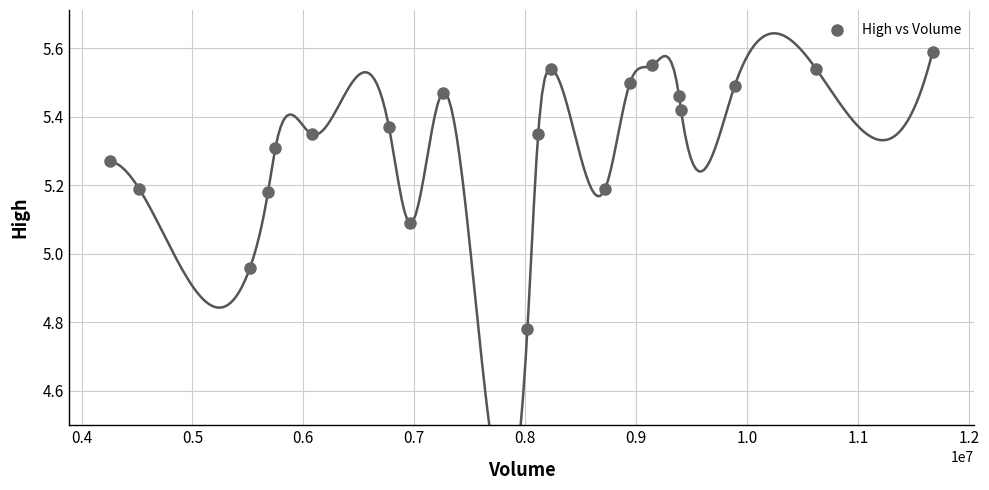

What is the range of X values (max minus min)?

7415700.0